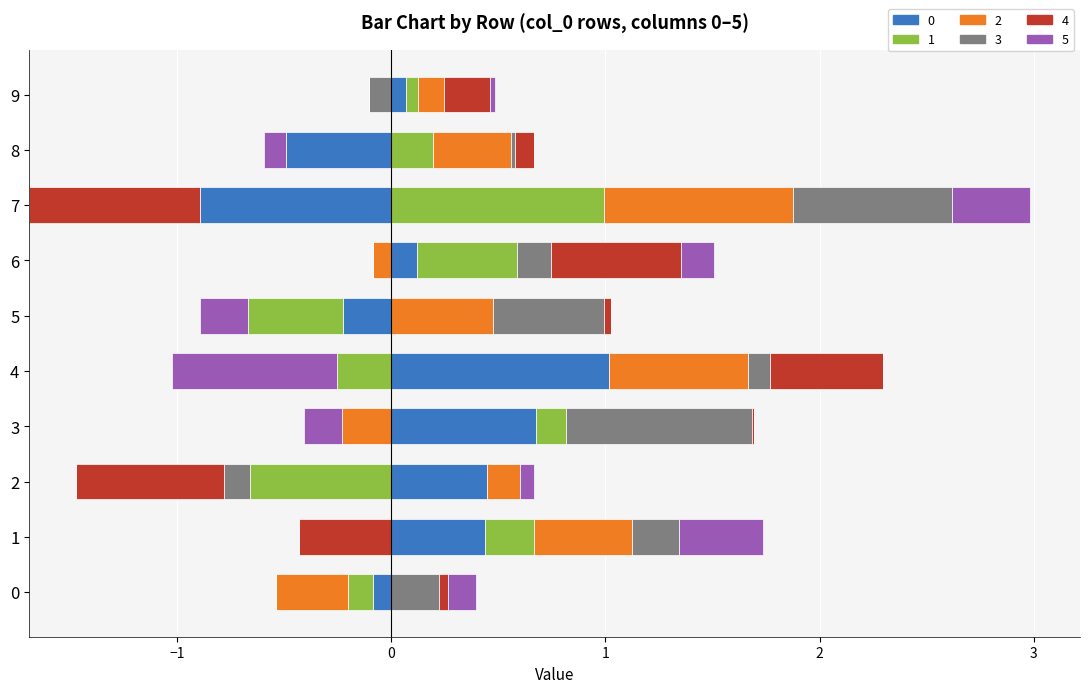

At which category is the sum across all series the highest?

6